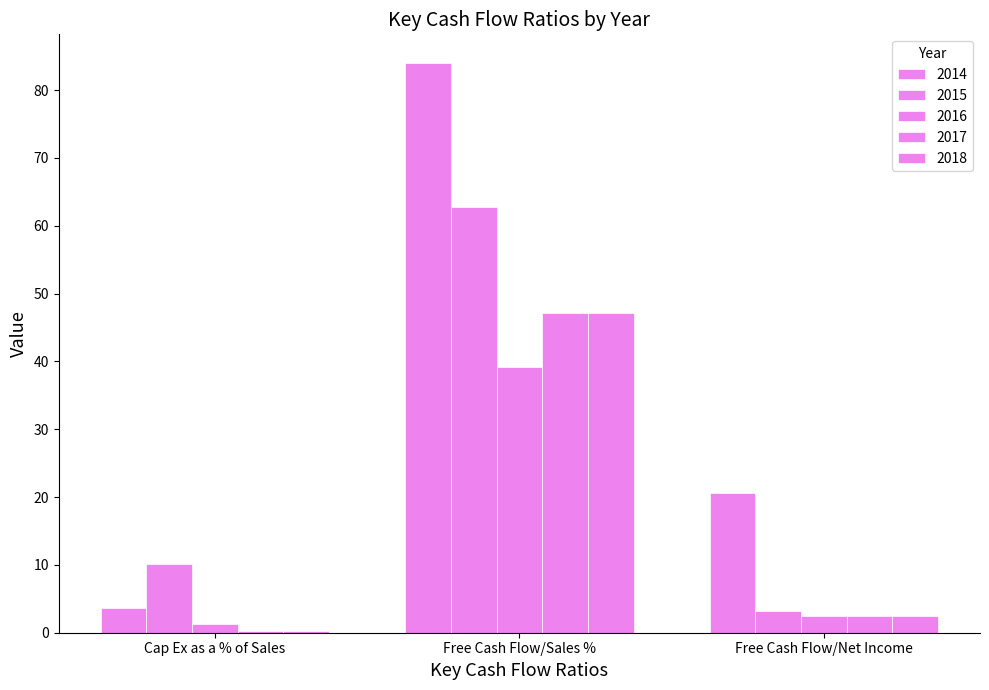

Is the value of 2016 at Free Cash Flow/Net Income greater than the value of 2014 at Free Cash Flow/Sales %?

No